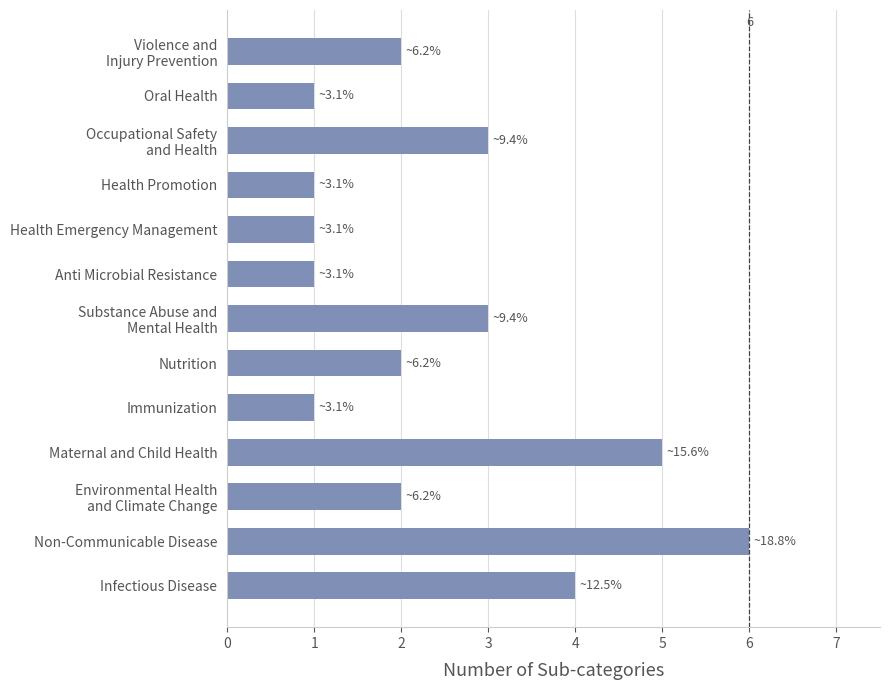

What is the difference between the second highest and second lowest values?

4